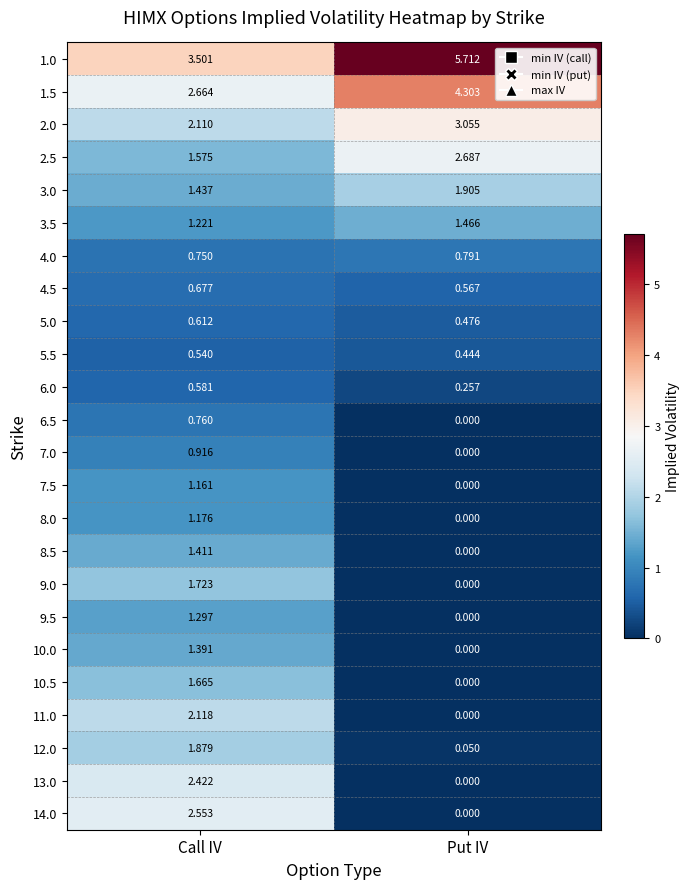

Where does the 9.5 series first go above 1?

Call IV